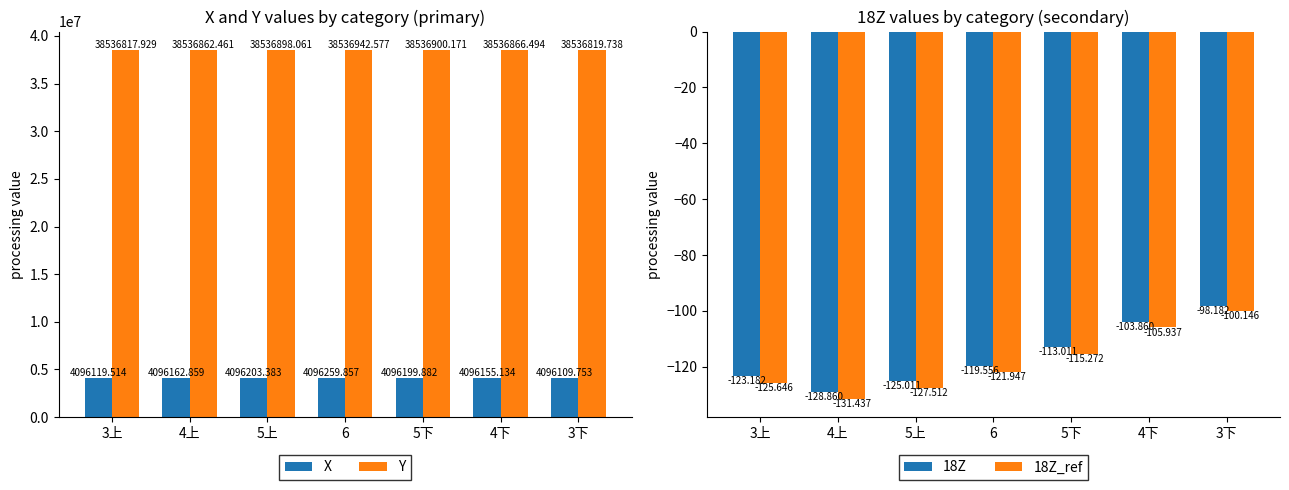

What is the difference between the second highest and second lowest values in the X series?

83.9